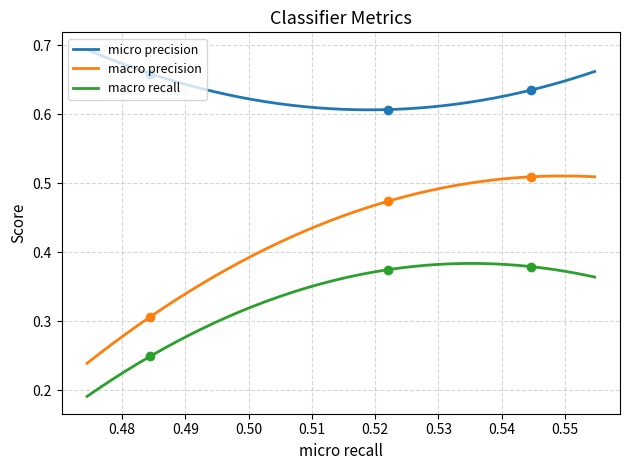

Which series has the widest spread of Y values?

macro precision